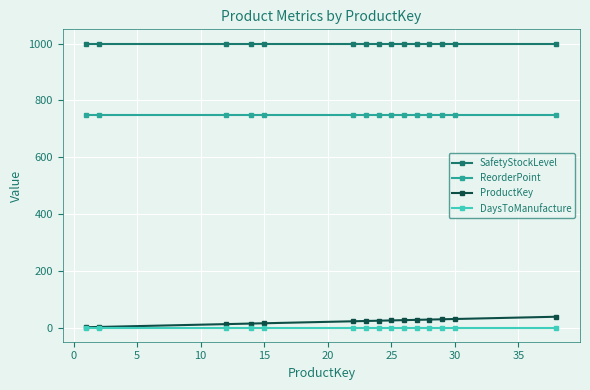

Count the number of data series in this chart.

4